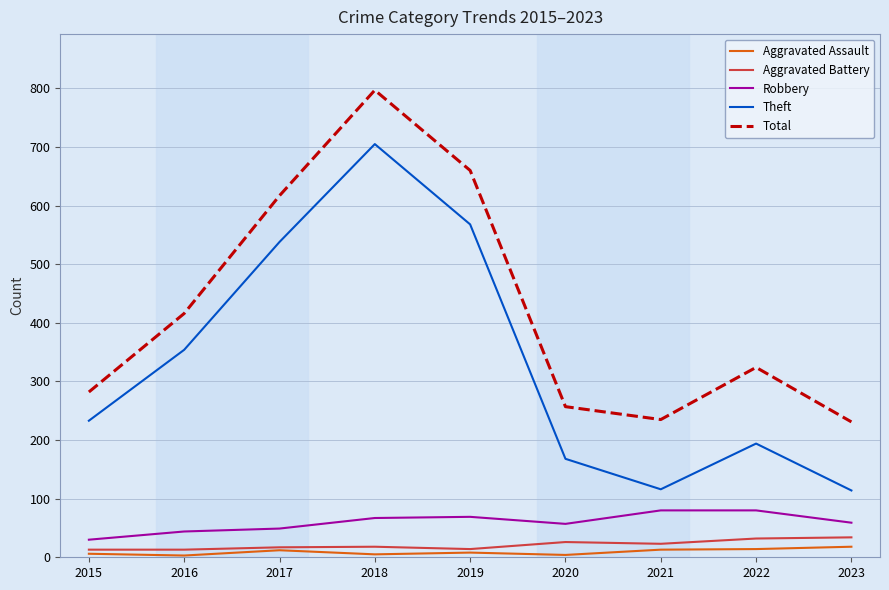

What is the lowest value of the Theft series?

114